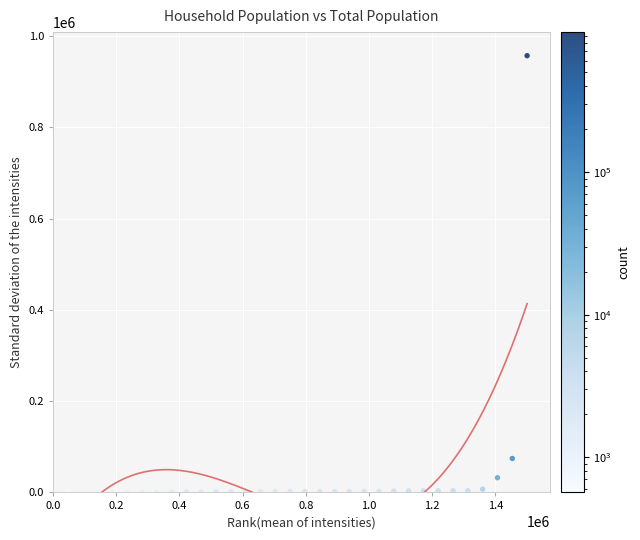

What is the range of Y values (max minus min)?

956333